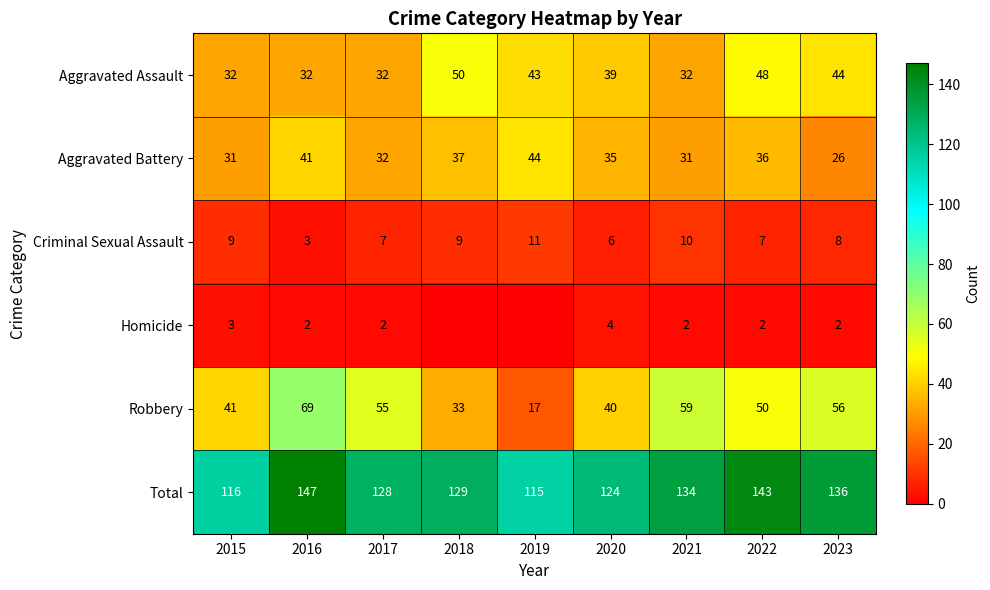

Where does the Aggravated Assault series first go above 39?

2018